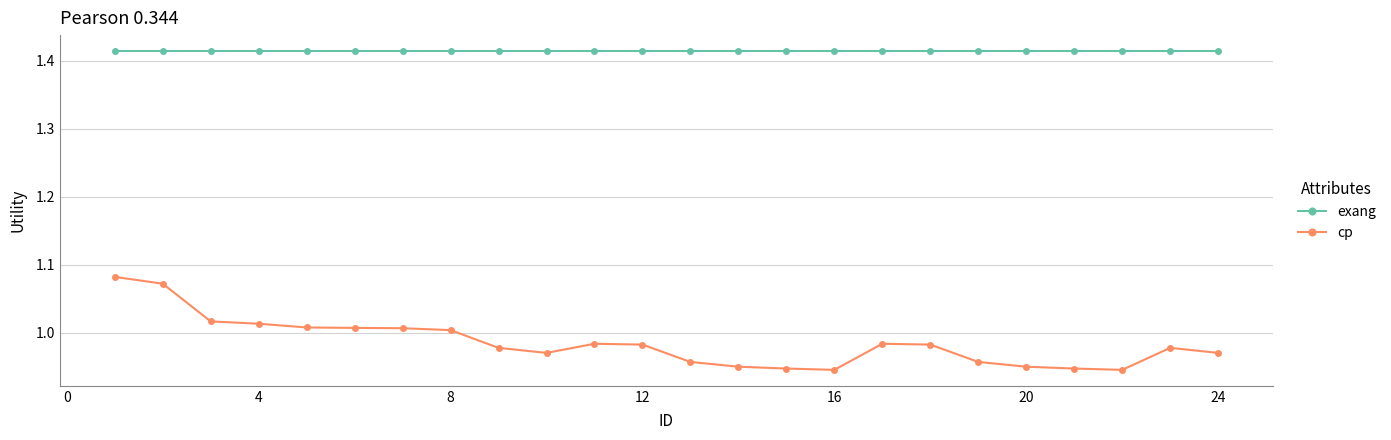

True or false: cp and exang cross at least once.

False